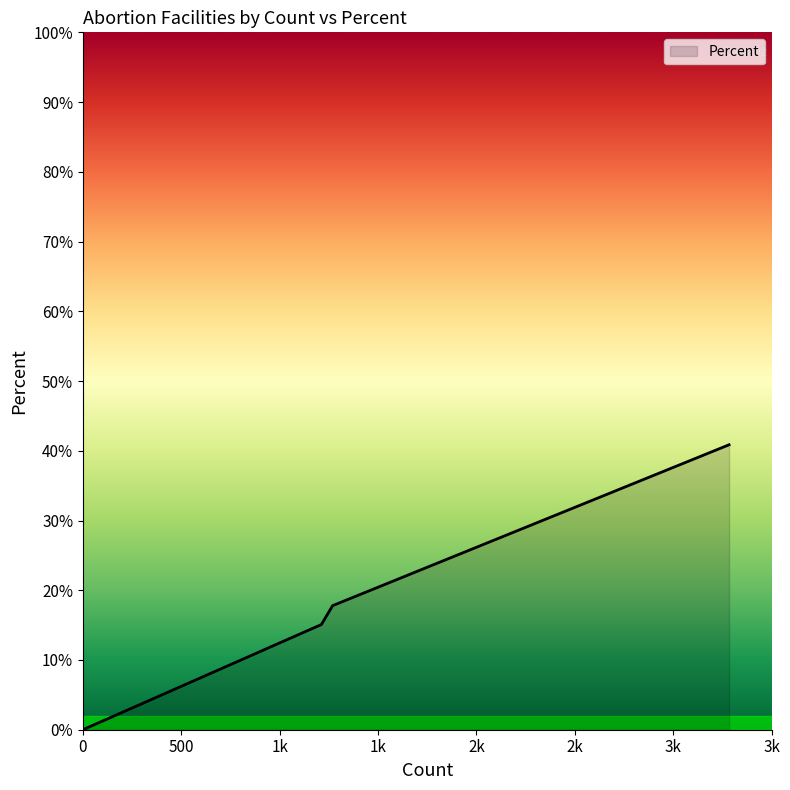

What is the maximum value shown in the chart?

40.9